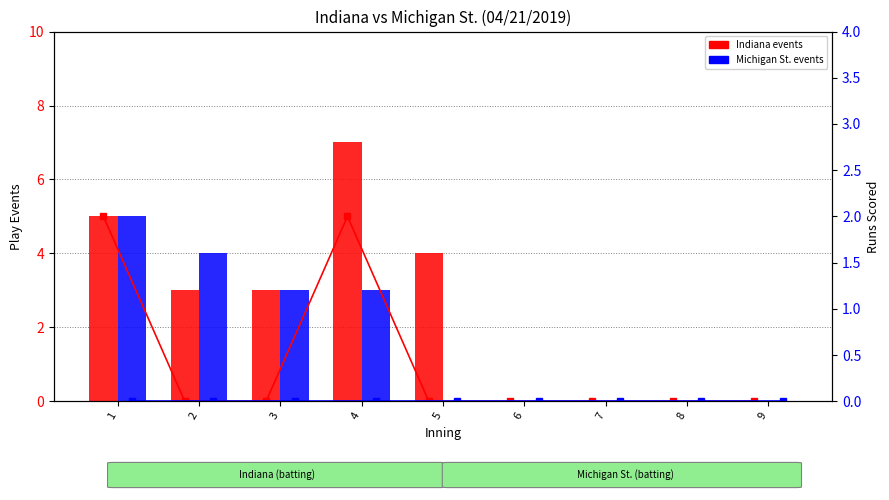

Read the Indiana events value at 1.

5